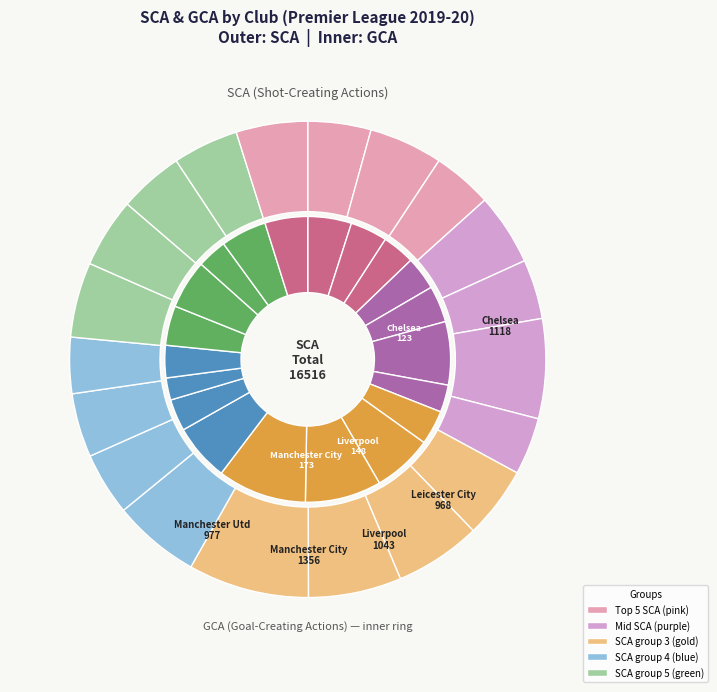

What percentage is the 2 slice, to the nearest percent?

4%